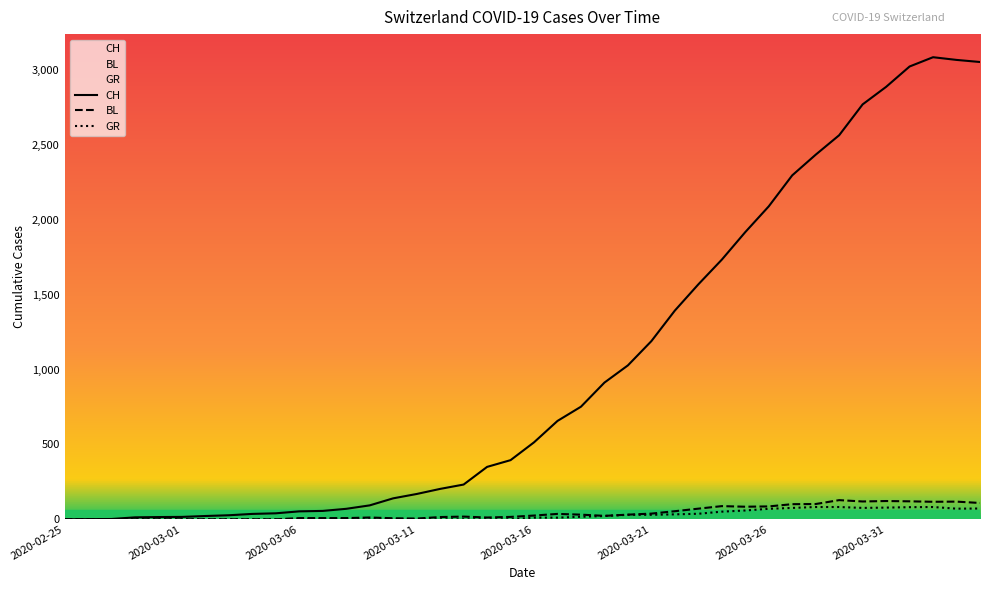

Which series has the largest total across all categories?

CH